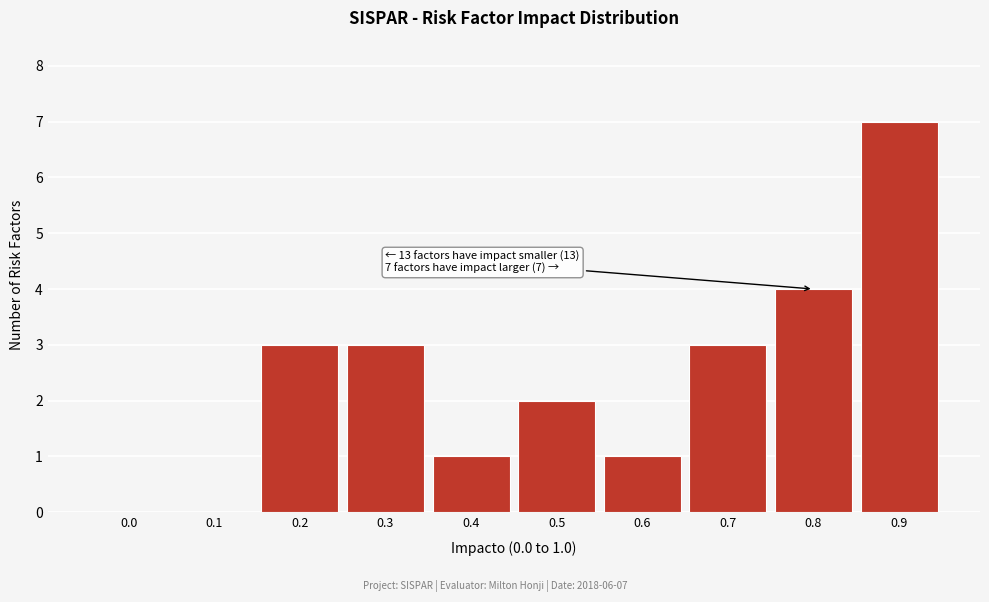

Reading left to right, extract all data points from this chart.

0.0=0	0.1=0	0.2=3	0.3=3	0.4=1	0.5=2	0.6=1	0.7=3	0.8=4	0.9=7